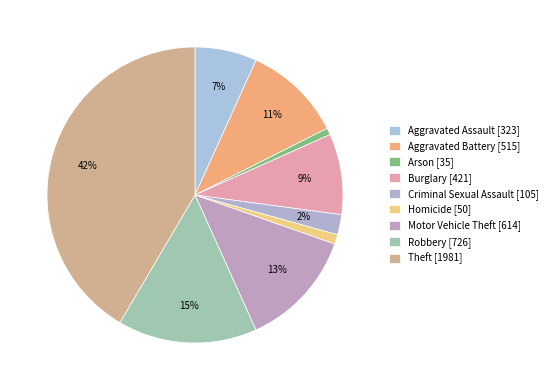

Count the number of slices in the pie.

9